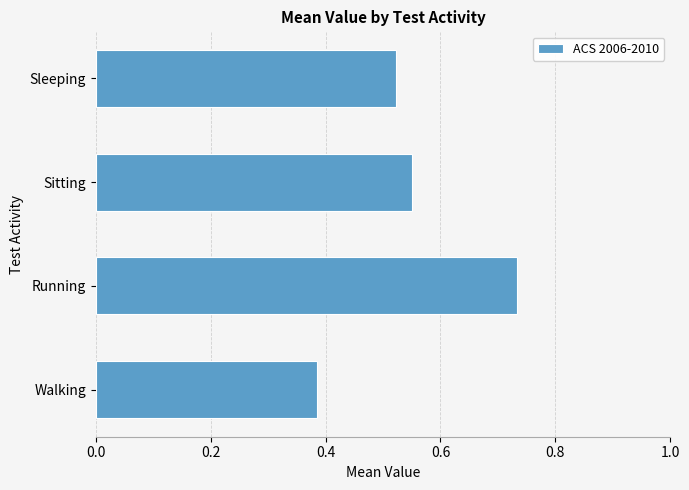

What is the difference between the values at Walking and Running?

0.3